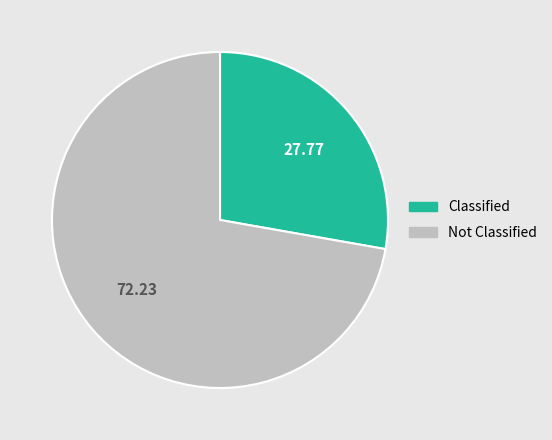

Is there a majority slice in this chart?

Yes